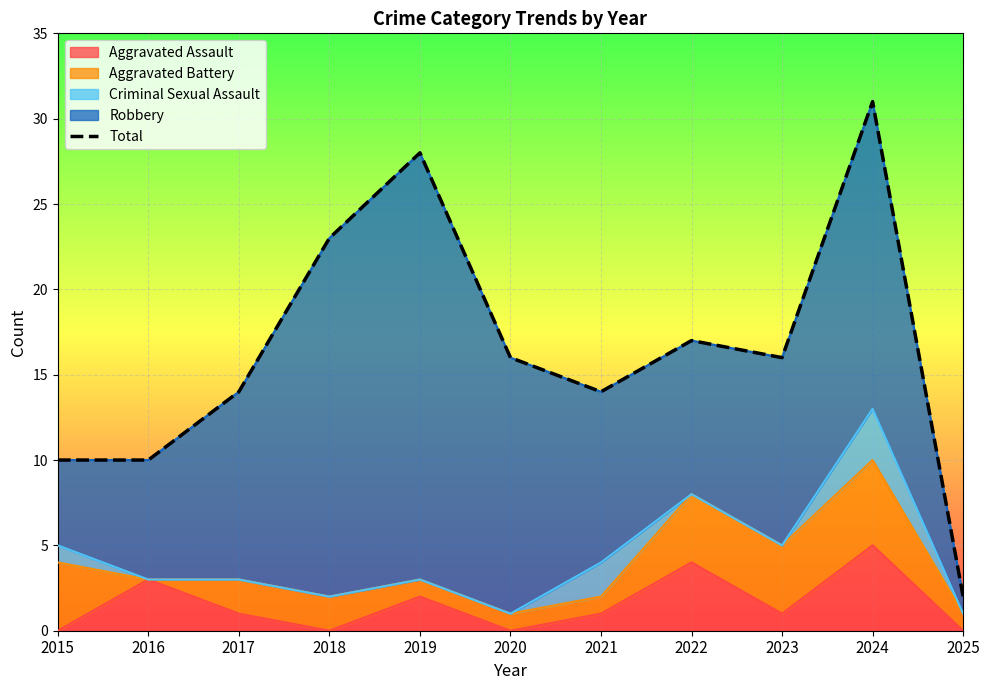

Which label corresponds to the largest value in the chart?

2024